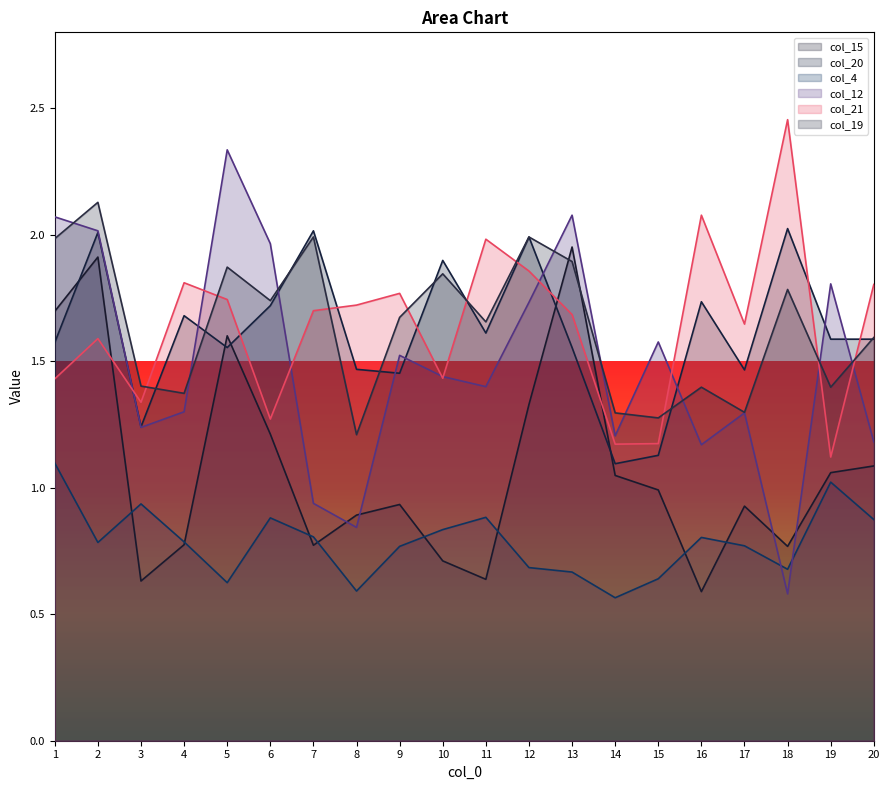

Which series has the largest range (max minus min)?

col_12